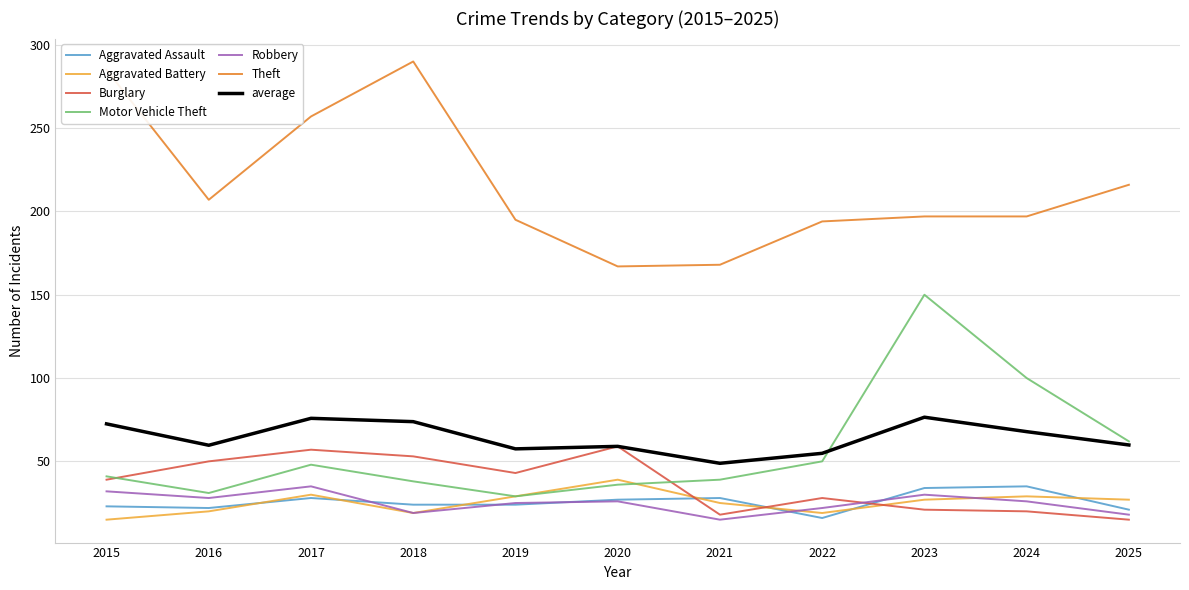

The value of Aggravated Battery at 2020 is 11. True or false?

False